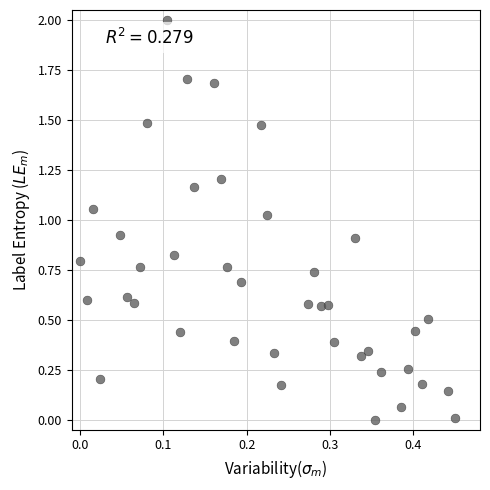

What is the range of Y values (max minus min)?

2.0